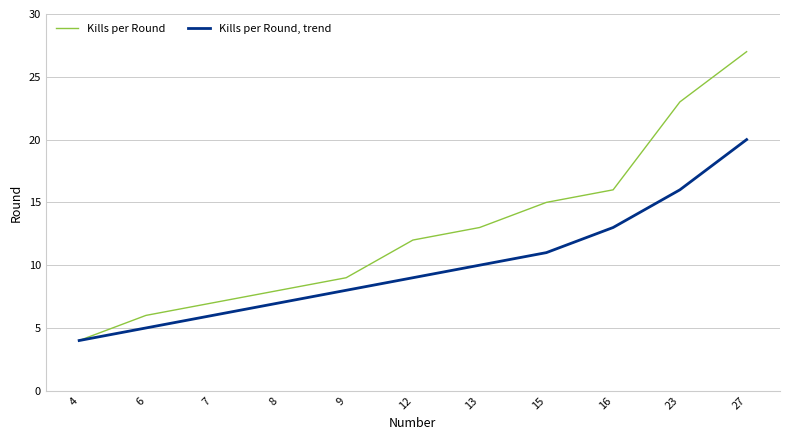

Reading left to right, transcribe all the data shown in this chart.

Kills per Round: 4	6	7	8	9	12	13	15	16	23	27
Kills per Round, trend: 4	5	6	7	8	9	10	11	13	16	20